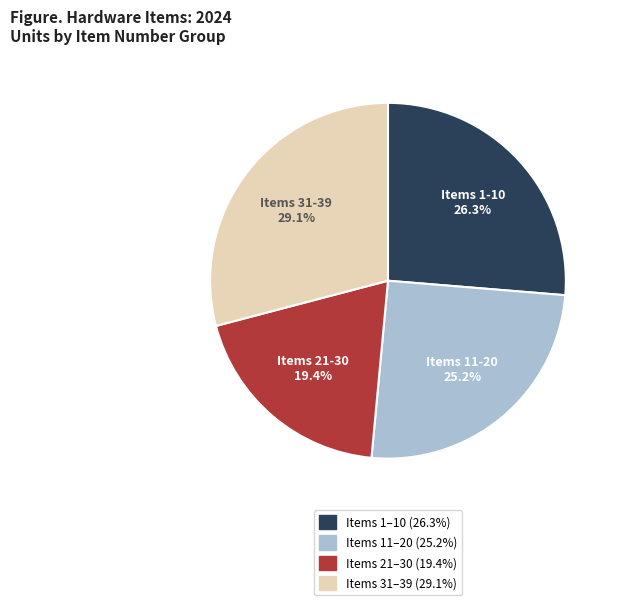

Is there a majority slice in this chart?

No